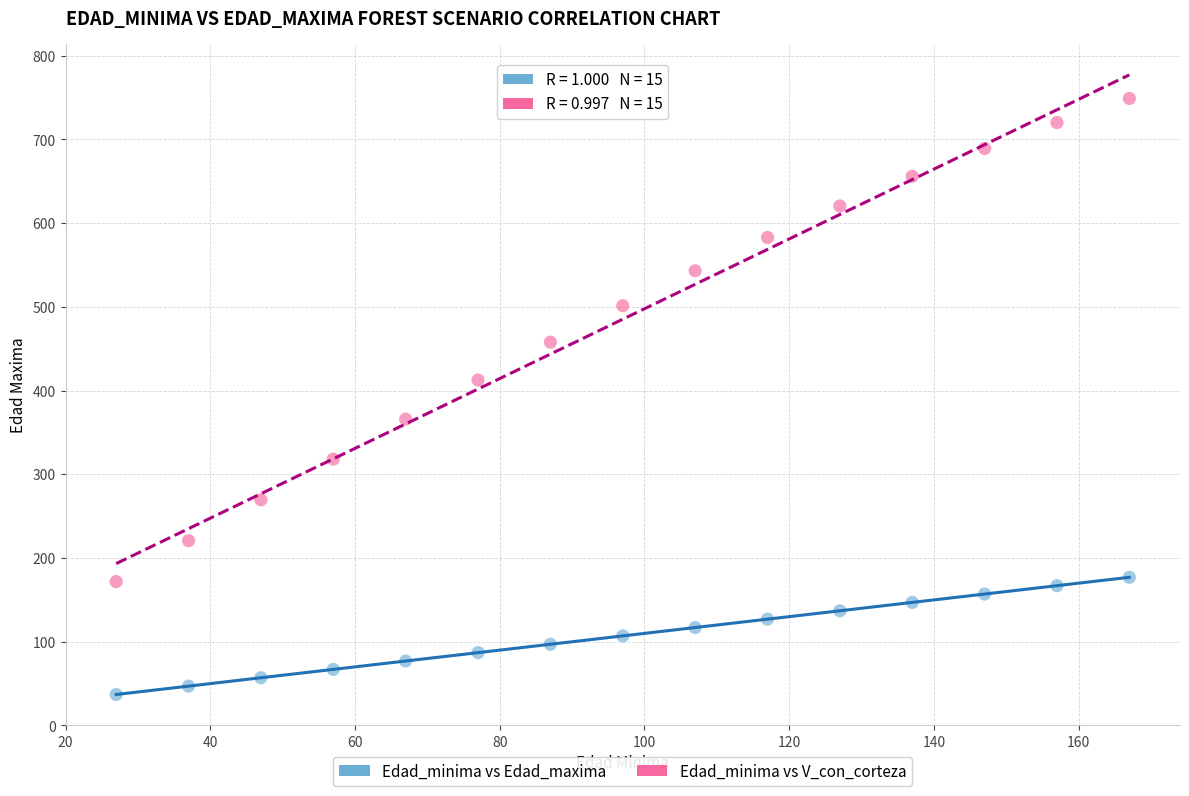

Which series has the largest Y range (max minus min)?

Edad_minima vs V_con_corteza